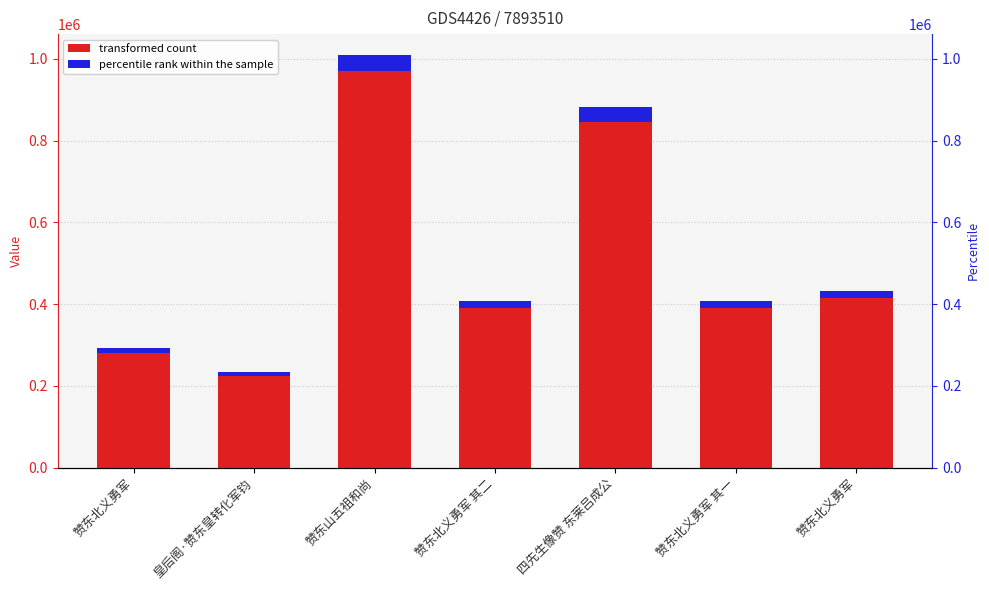

What is the difference between the second highest and second lowest values?

587752